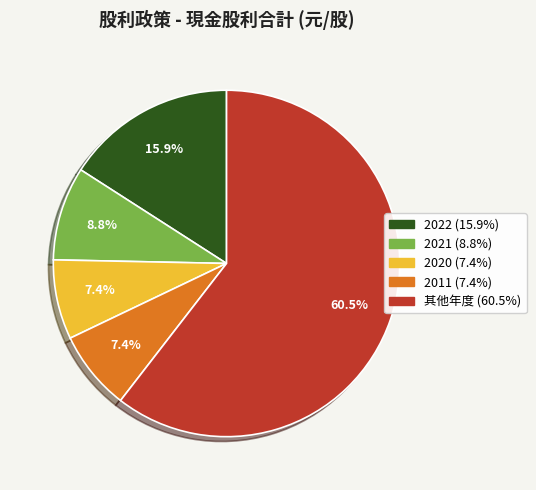

Is there any slice that represents more than half of the pie?

Yes